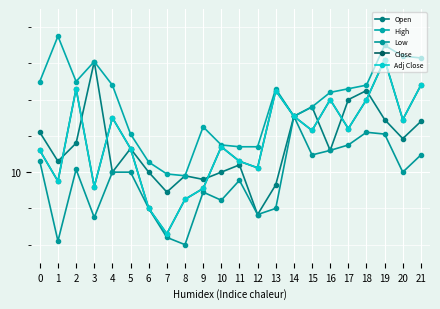

Is this an area chart (filled region under the line)?

No